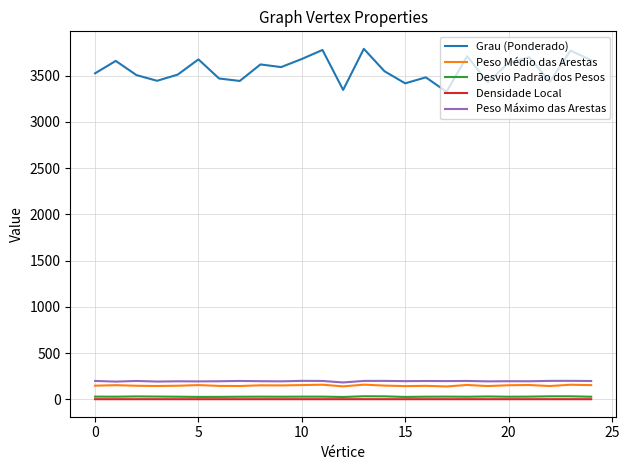

What is the minimum value shown in the chart?

0.7